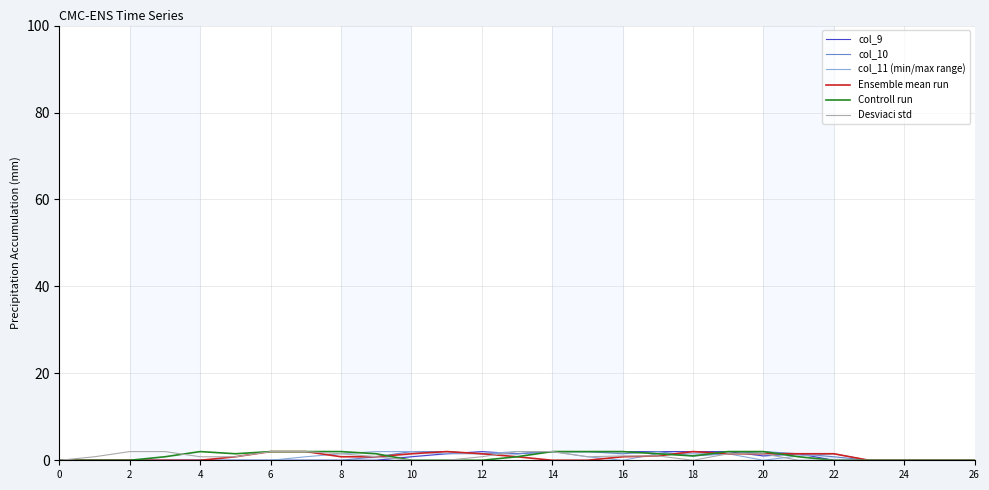

Rank the series by their maximum value, from highest to lowest.

col_9, col_10, col_11 (min/max range), Ensemble mean run, Controll run, Desviaci std